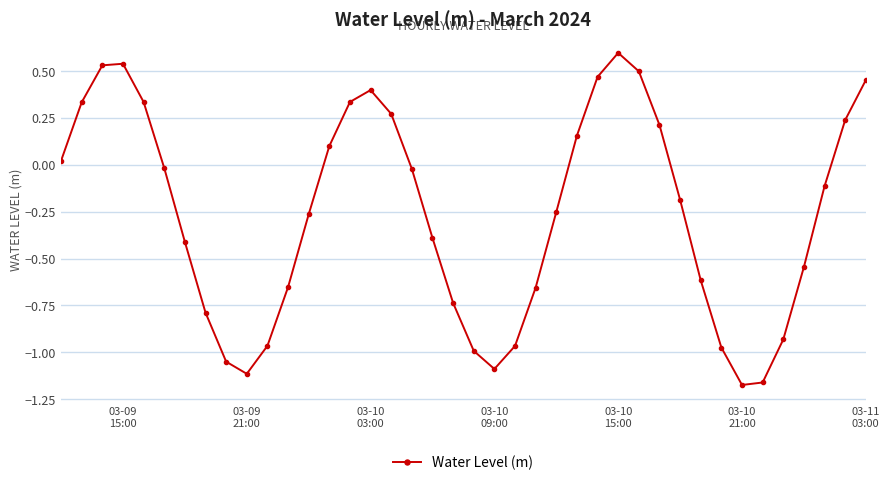

What is the value of the 14th point from the left?

0.1